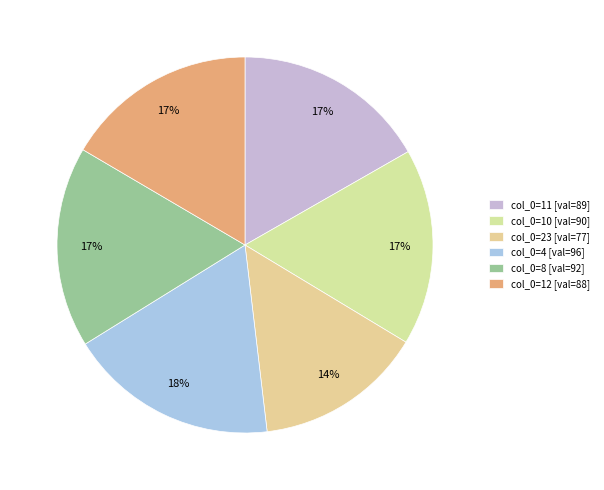

How many slices are in this pie chart?

6